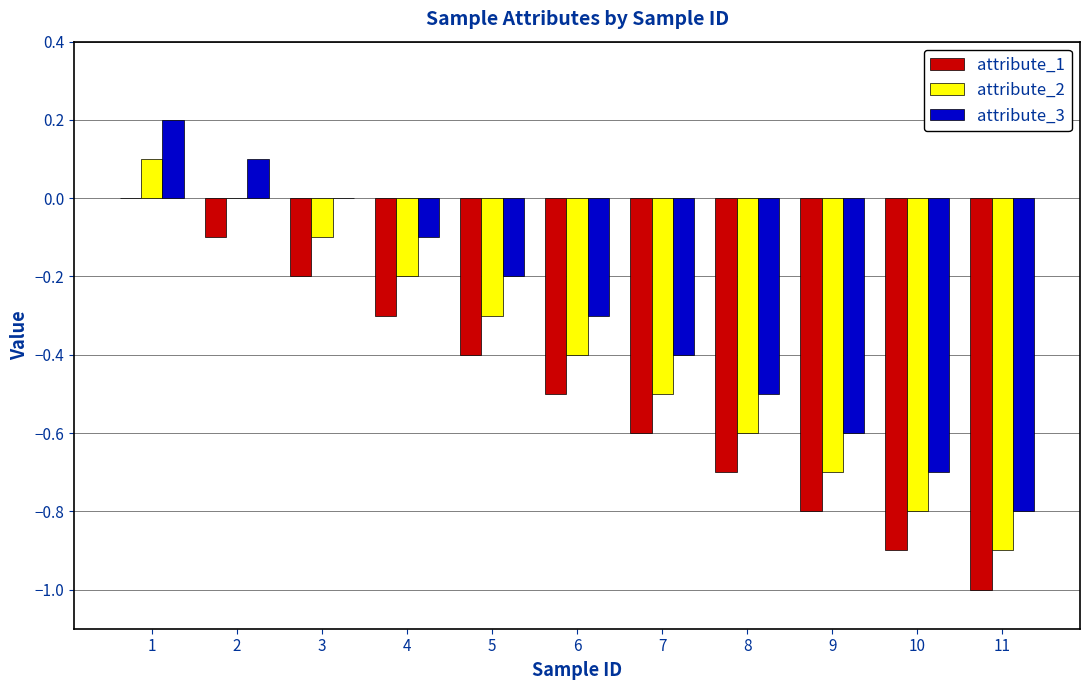

What is the sum of all attribute_3 values?

-3.3